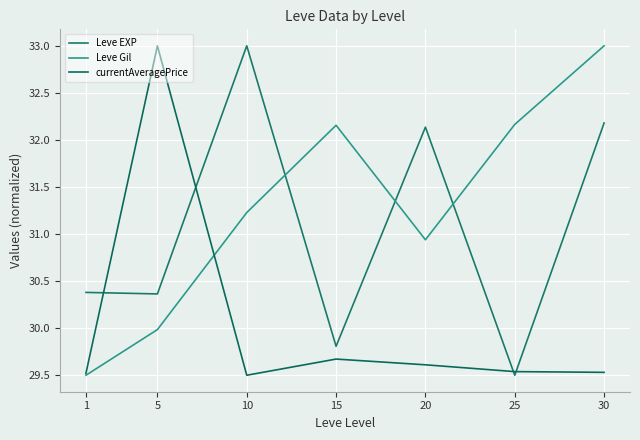

In currentAveragePrice, how many points are higher than both neighbors (excluding endpoints)?

2